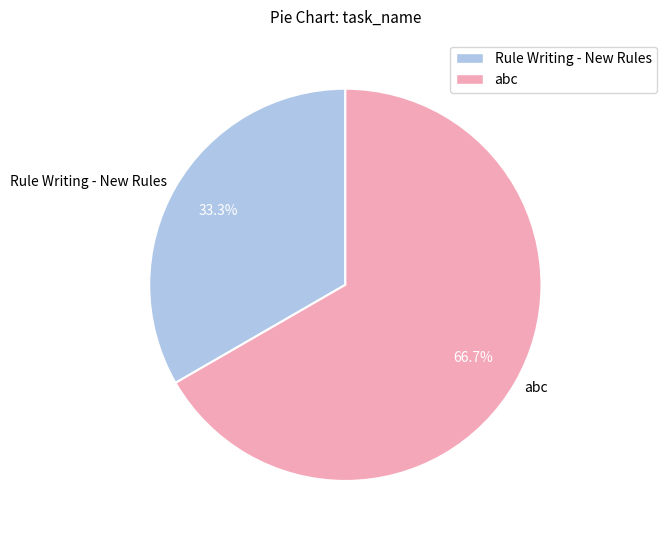

How much of the chart is everything except Rule Writing - New Rules?

66.7%